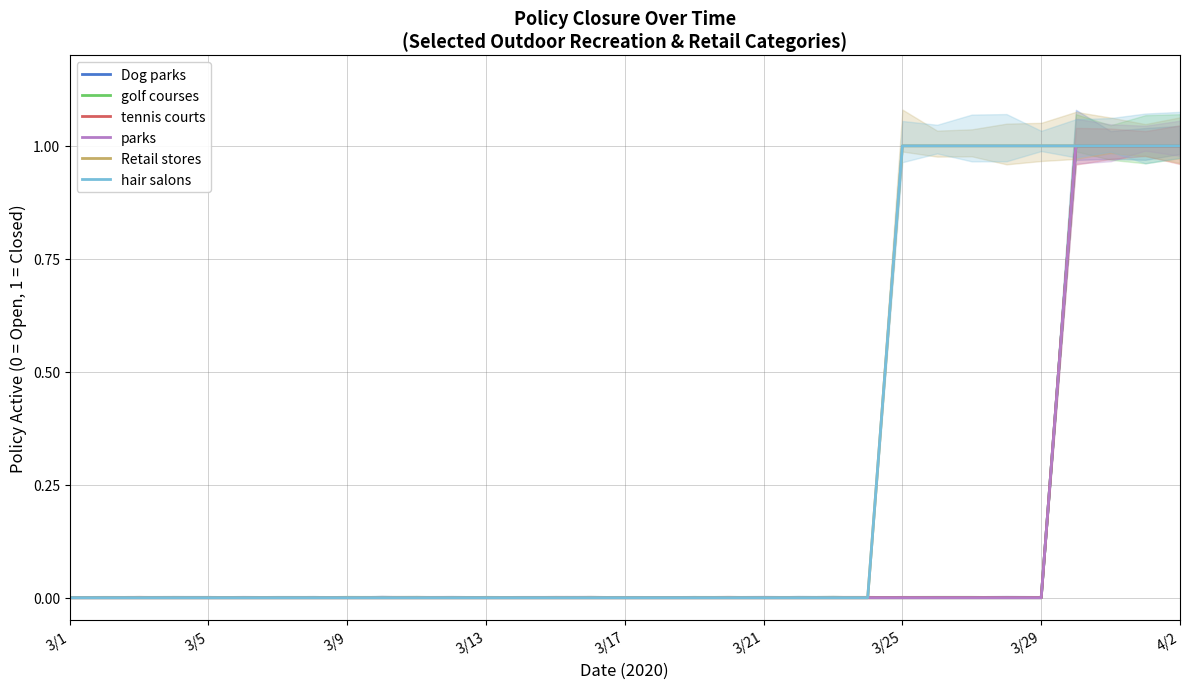

How many values in the parks series exceed 0?

4